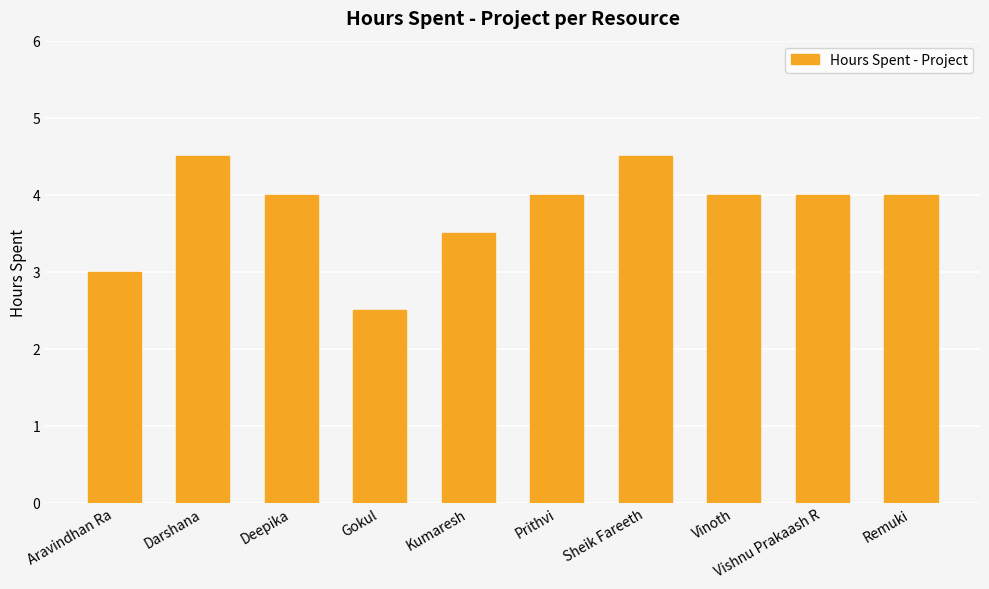

Read the value at Darshana.

4.5